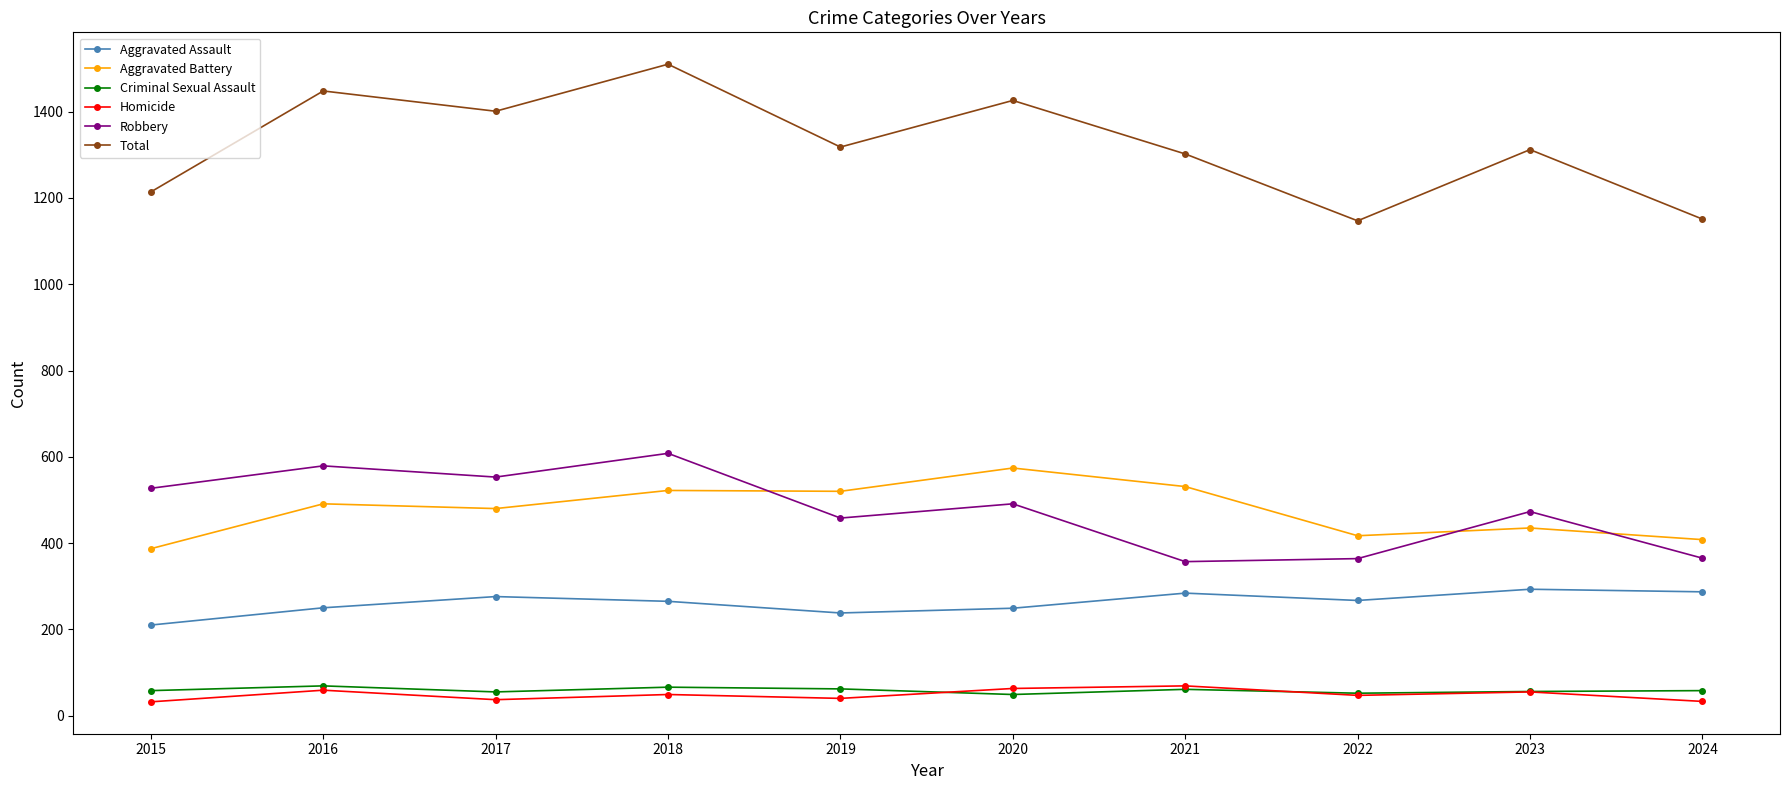

Count the number of categories in the chart.

10